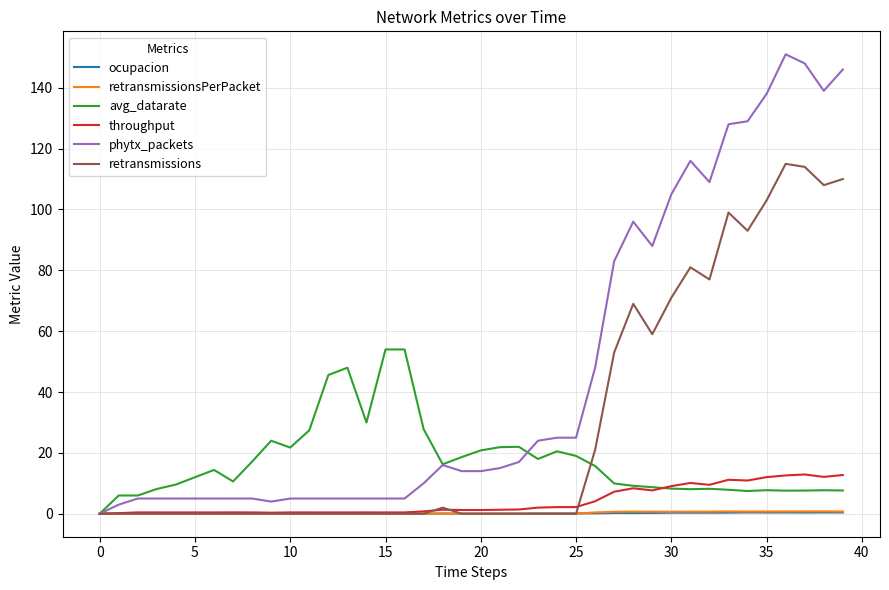

What is the maximum value for phytx_packets?

151.0